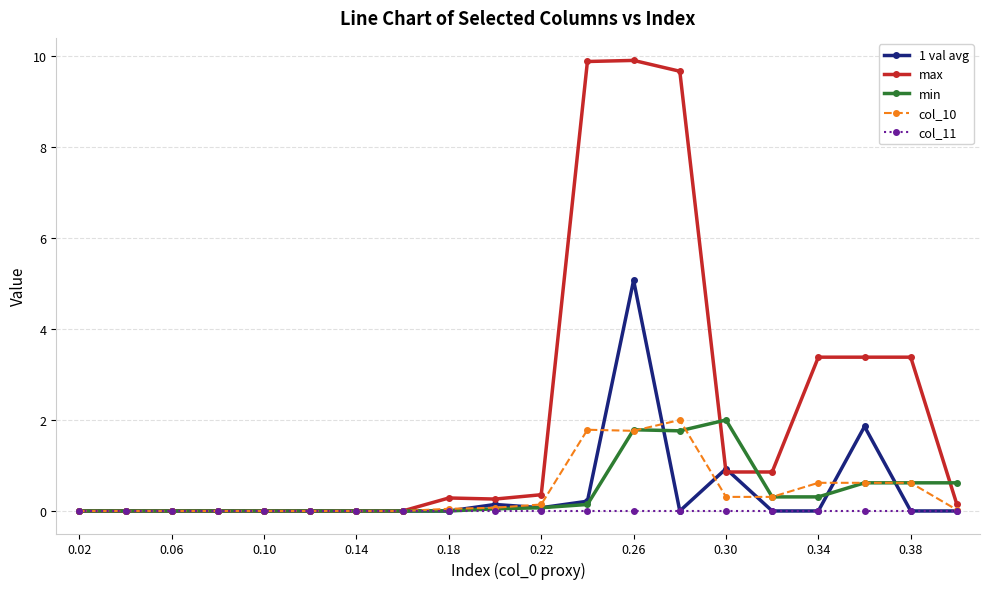

True or false: 1 val avg has more than 1 interior local peaks.

True